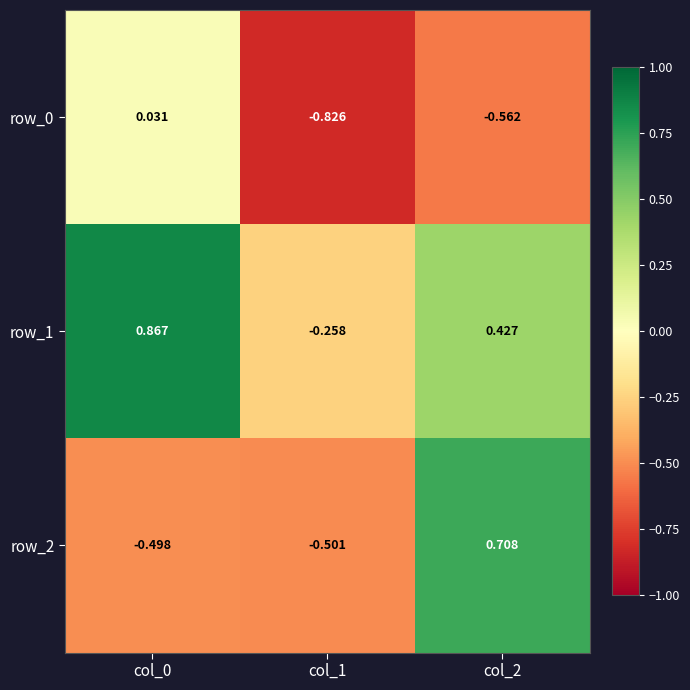

Is the value of row_0 at col_2 greater than the value of row_1 at col_1?

No